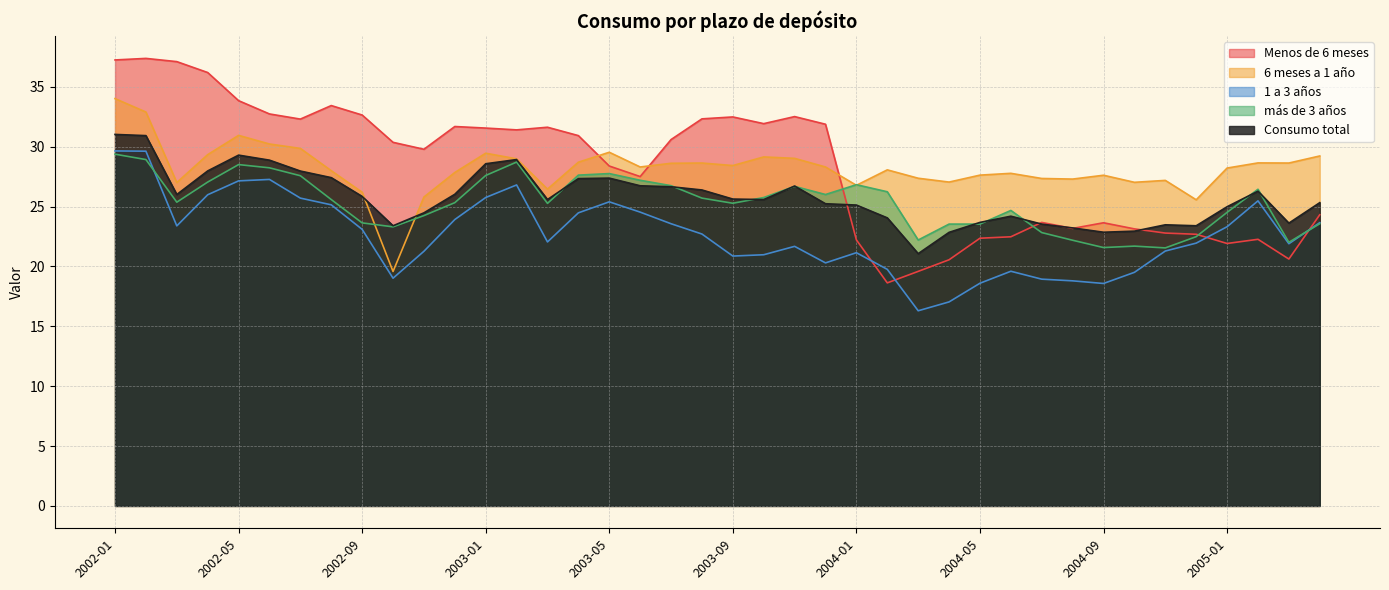

Rank the series at 2003-01 from lowest to highest value.

1 a 3 años, más de 3 años, Consumo total, 6 meses a 1 año, Menos de 6 meses